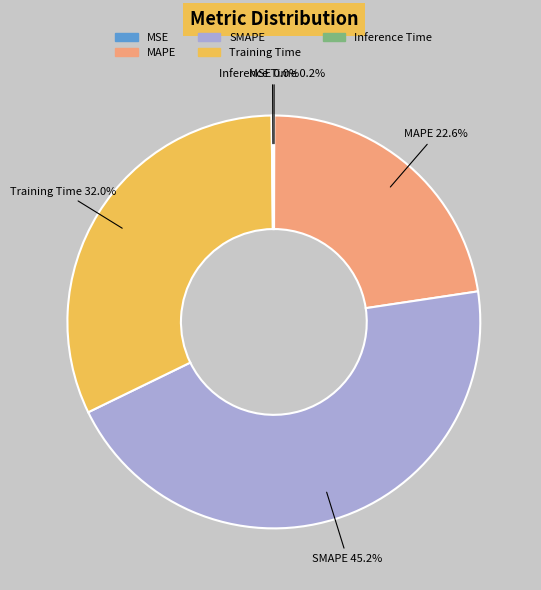

Does Training Time account for over 50% of the chart?

No